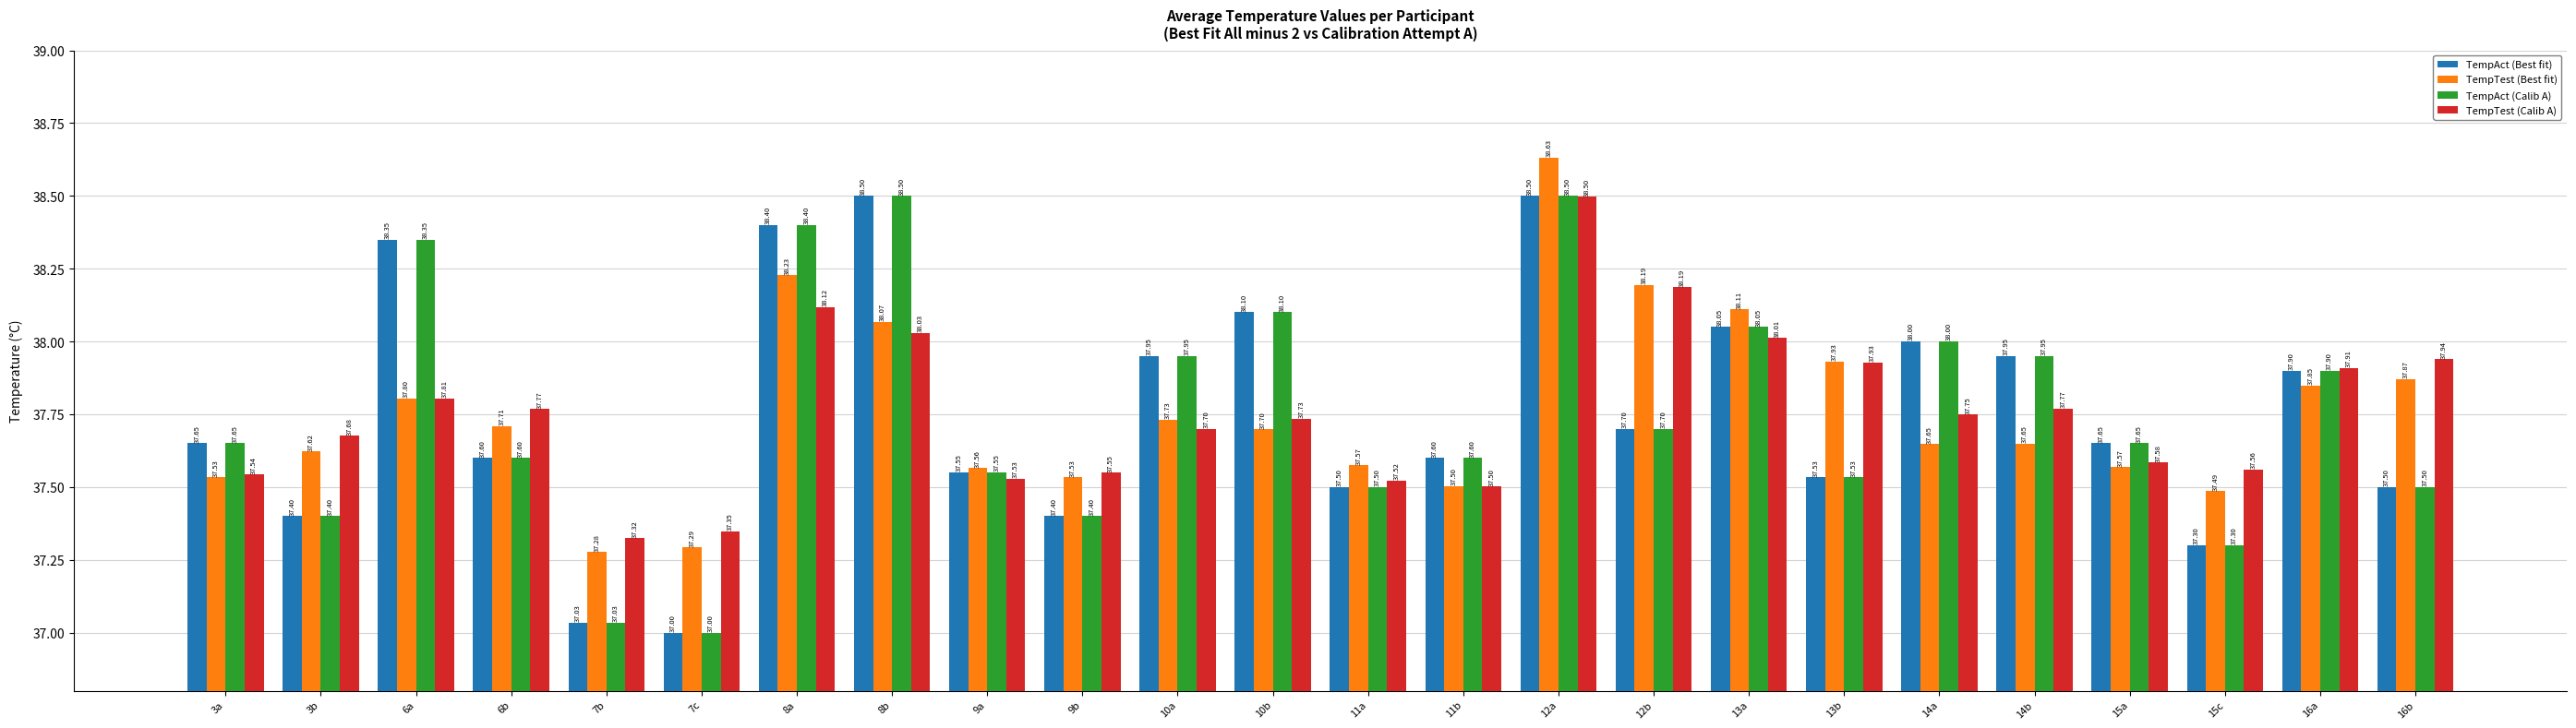

Is the value of TempAct (Best fit) at 8a greater than the value of TempTest (Calib A) at 10b?

Yes